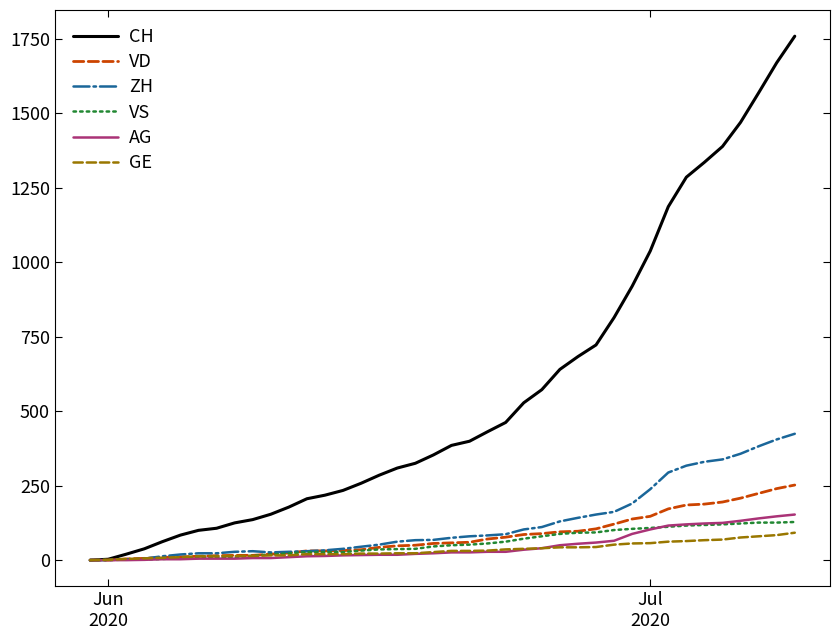

Which series has the largest range (max minus min)?

CH